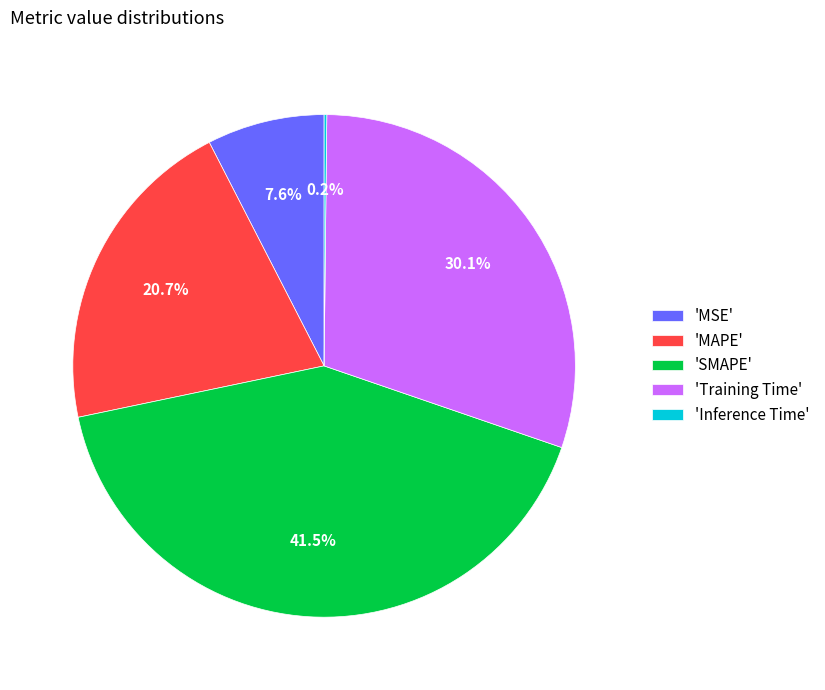

What is the ratio of the value at 'Training Time' to the value at 'SMAPE'?

0.7